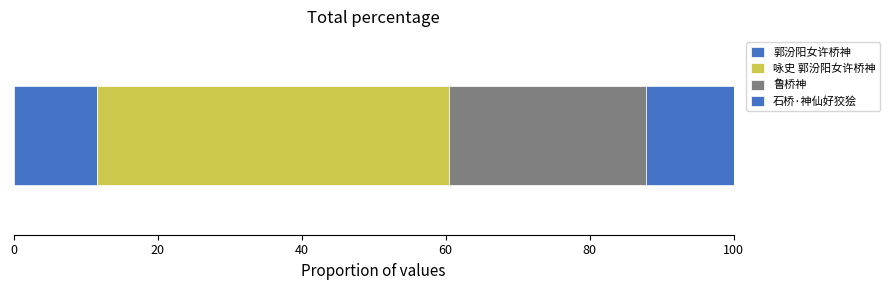

Count the number of data series in this chart.

4